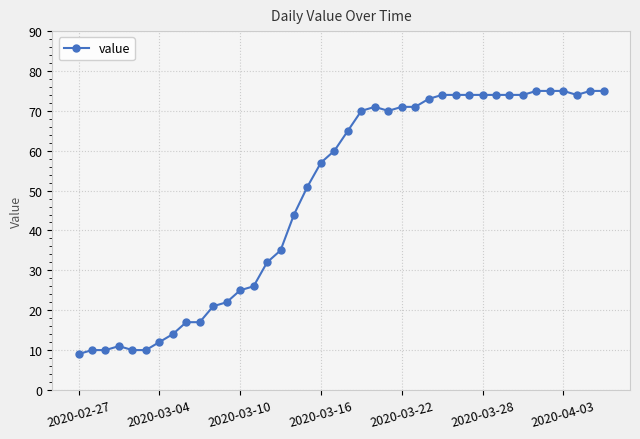

True or false: there are more than 1 points higher than both neighbors.

True